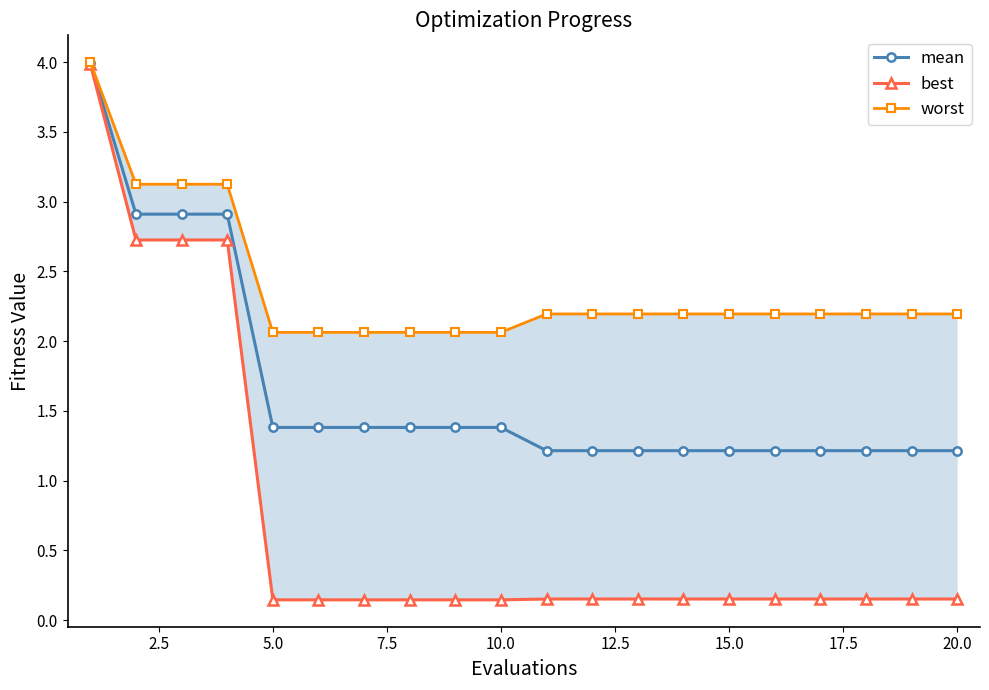

True or false: mean and worst cross at least once.

False